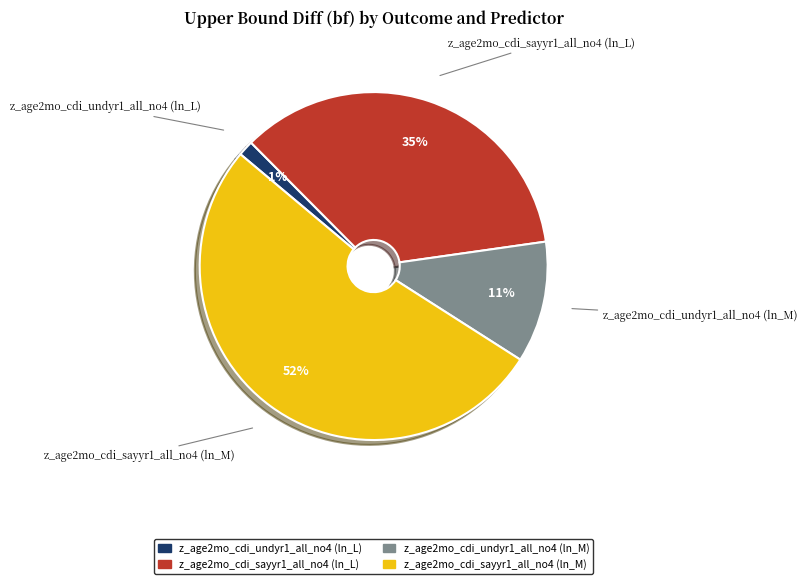

Count the number of slices in the pie.

4